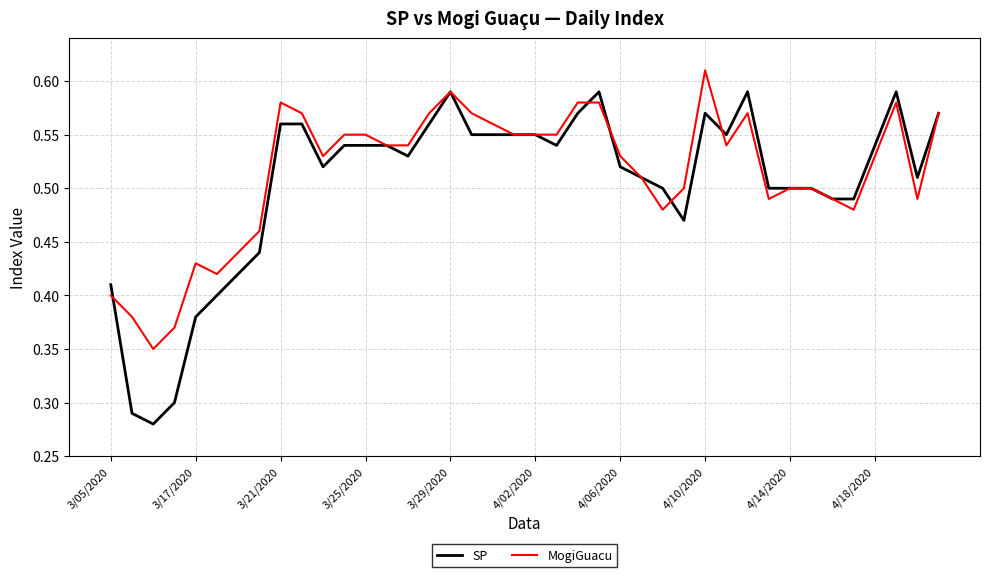

Which series has the widest spread of values?

SP